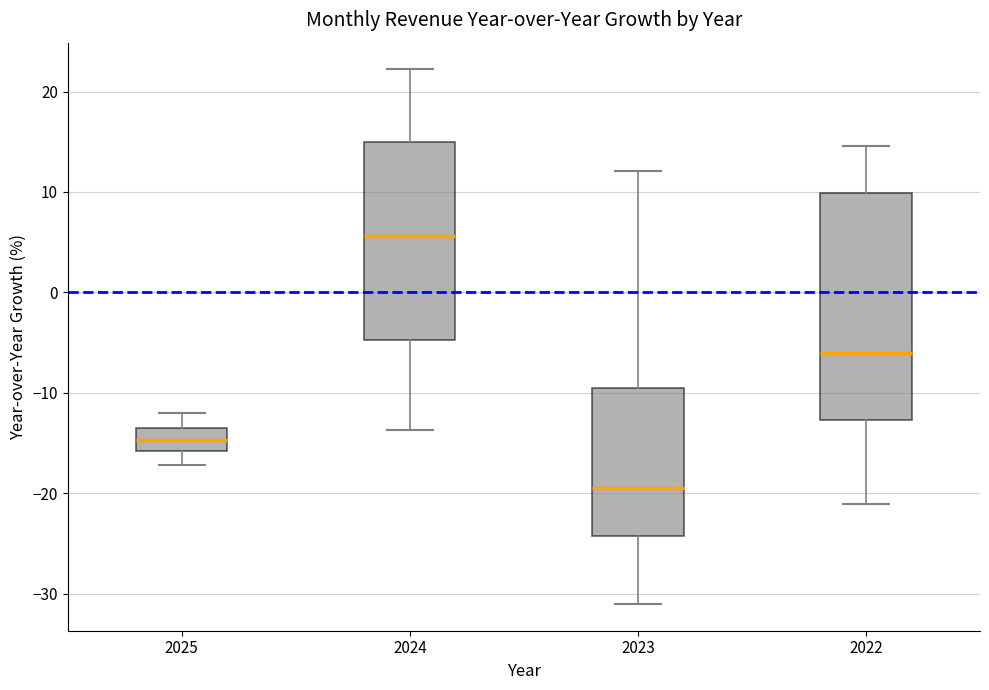

Reading left to right, read every box against the y-axis: the position of its median line, the range the box covers, and the ends of its whiskers. The values are not printed on the chart, so give them approximately, as read against the axis.

2025: median -15, box -16 to -13, whiskers -17 to -12
2024: median 6, box -5 to 15, whiskers -14 to 22
2023: median -19, box -24 to -9, whiskers -31 to 12
2022: median -6, box -13 to 10, whiskers -21 to 15